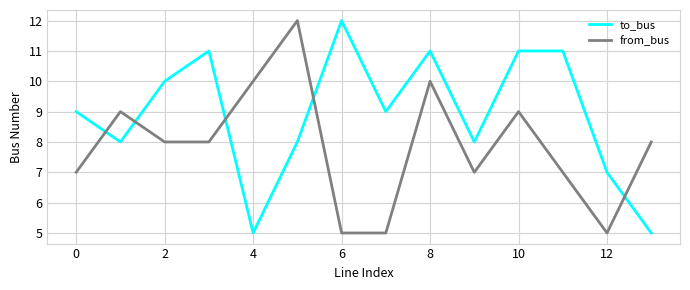

Does the chart display data point markers on the line(s)?

No